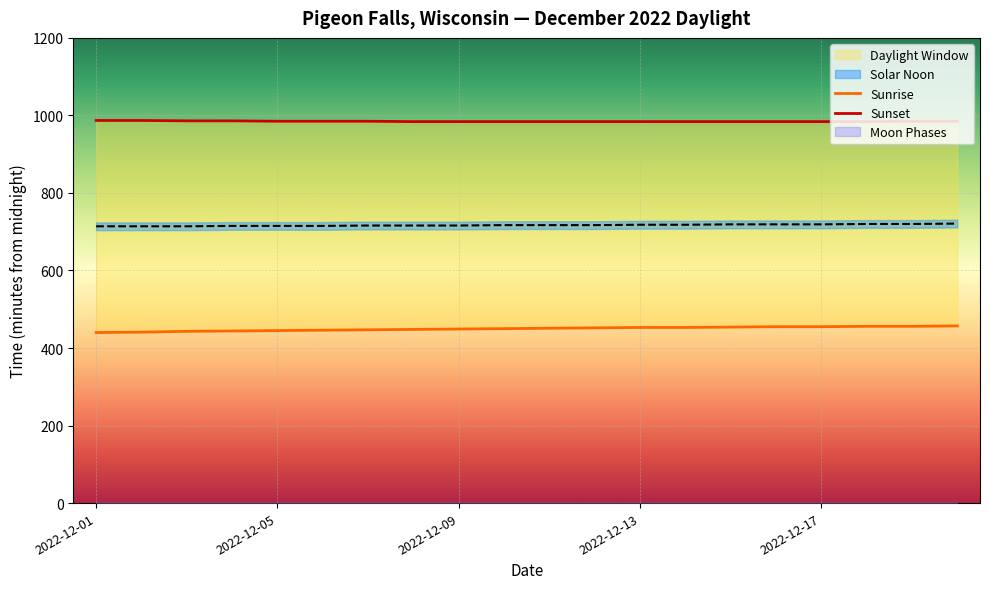

The value of Sunset at 2022-12-05 is 1429. True or false?

False